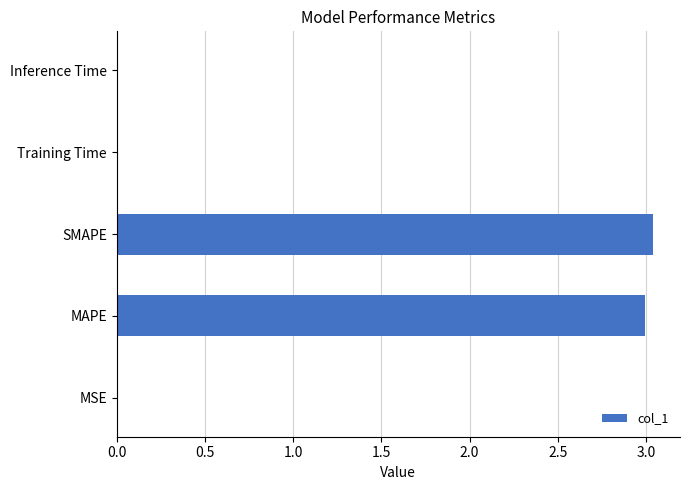

The value at Inference Time is 0.0. True or false?

True